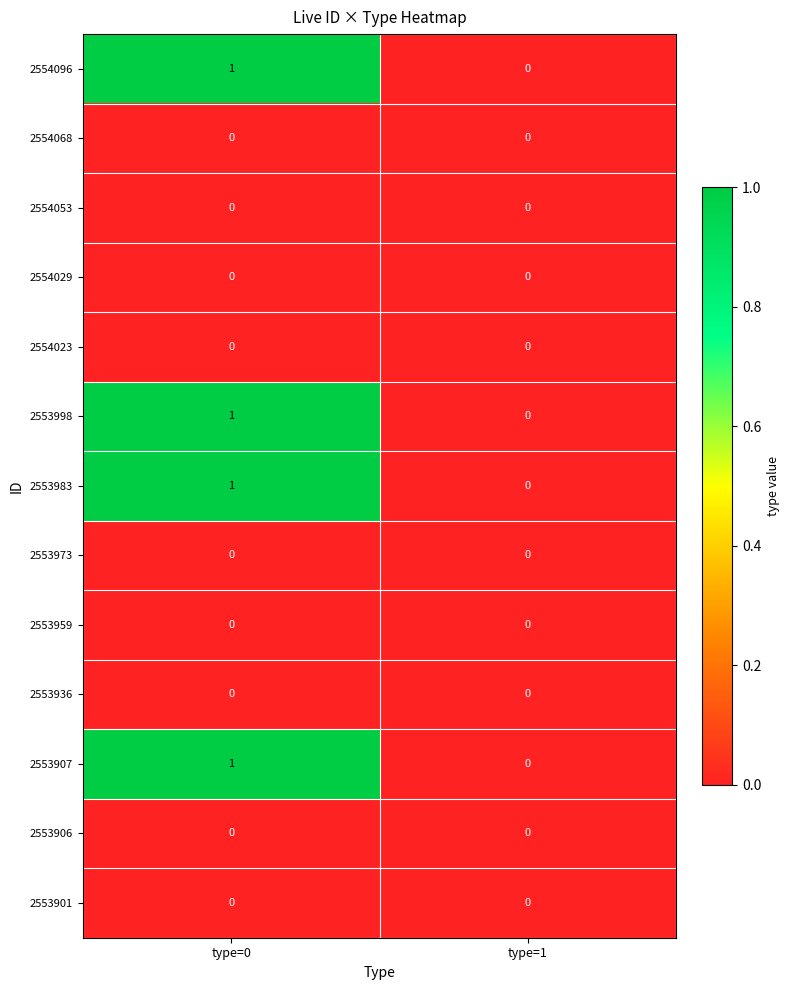

Count the number of categories in the chart.

2